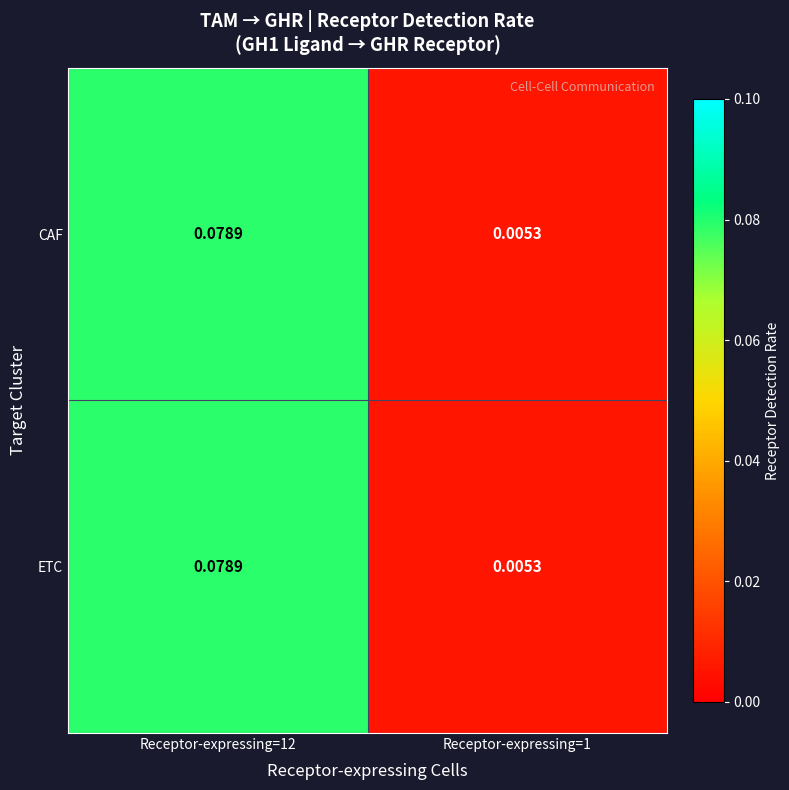

What is the greatest value displayed?

0.1